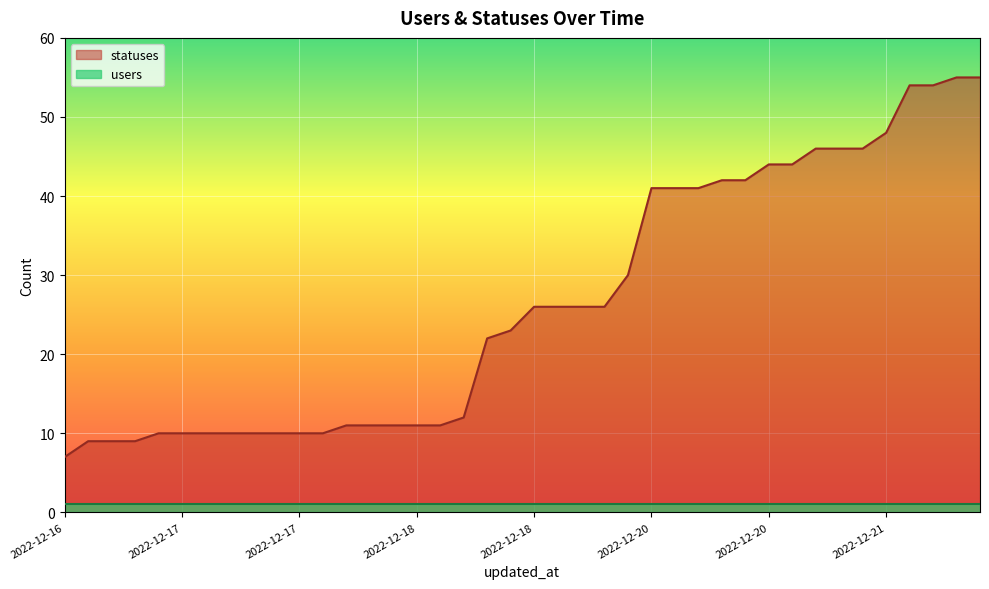

What is the ratio of the value at 2022-12-19 06:23 to the value at 2022-12-17 09:16?

2.6